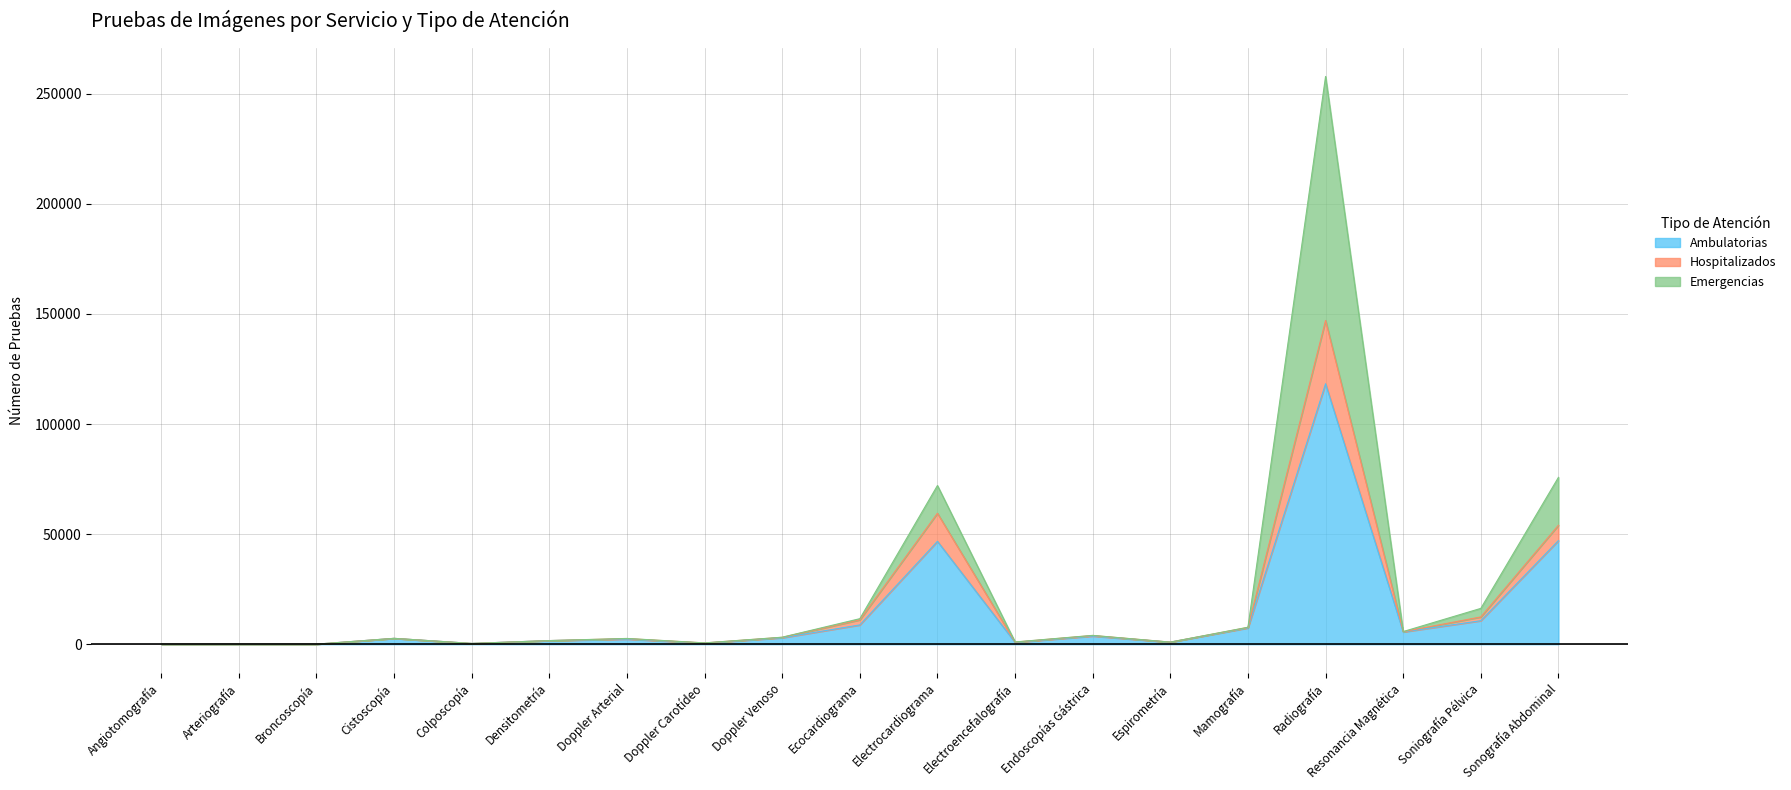

Does the chart display data point markers on the line(s)?

No